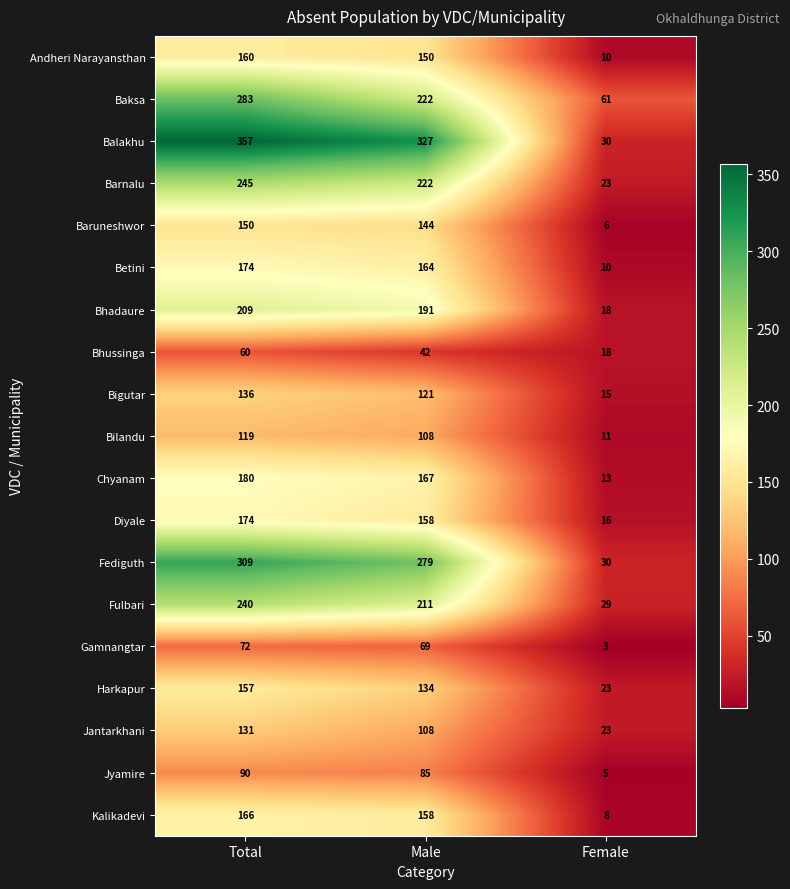

What is the sum of the Harkapur values at Female and Male?

157